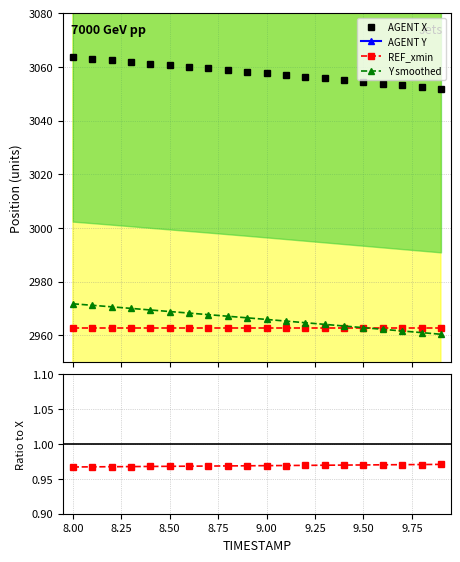

Is the value of X at 8.5 greater than the value of Y at 9.1?

Yes